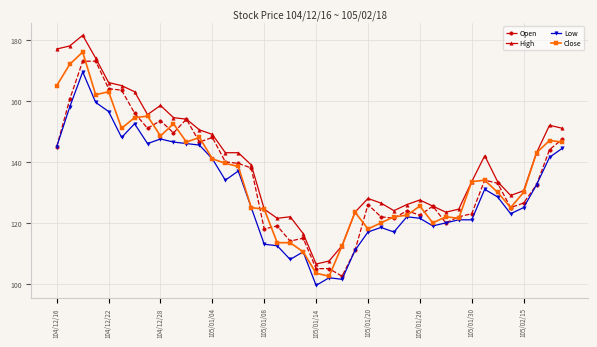

What is the difference between the second highest and minimum values in the Close series?

69.5